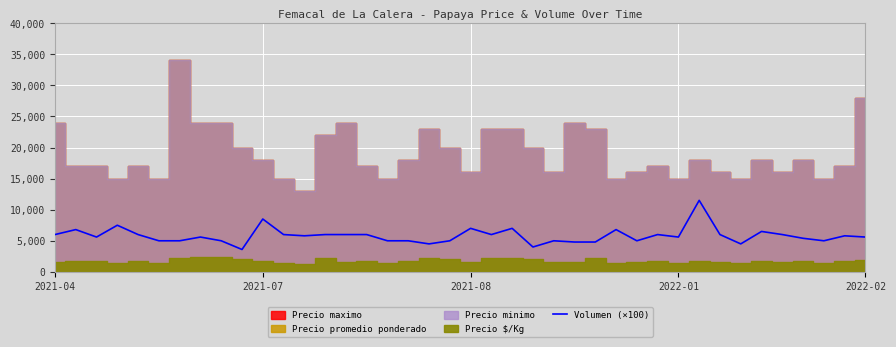

The value at 35 is 6000. True or false?

True